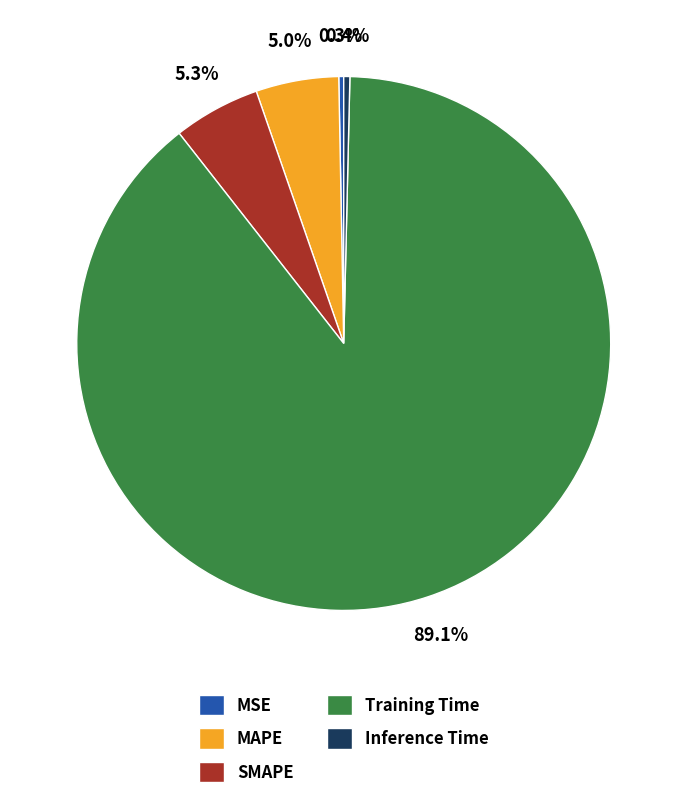

The MAPE slice represents 5% of the pie. True or false?

True